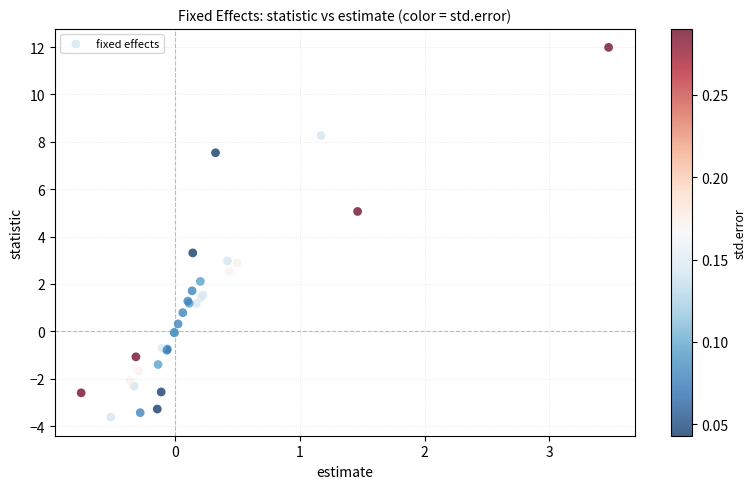

What Y value in the scatter plot is closest to 4?

3.3